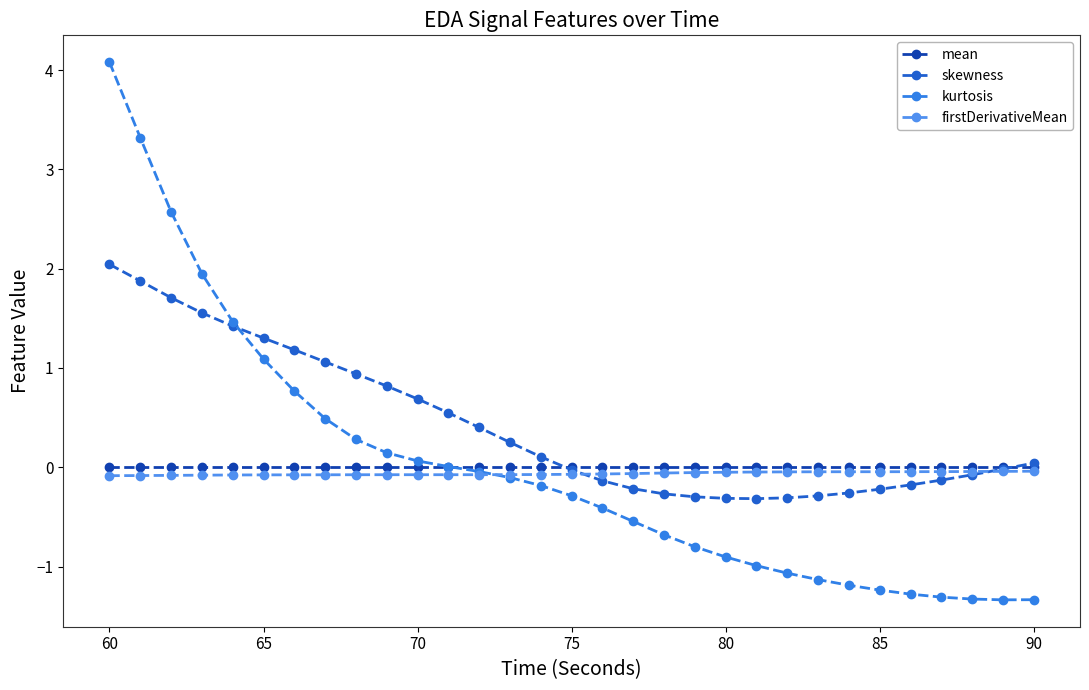

List the series in order of their peak value, lowest first.

firstDerivativeMean, mean, skewness, kurtosis